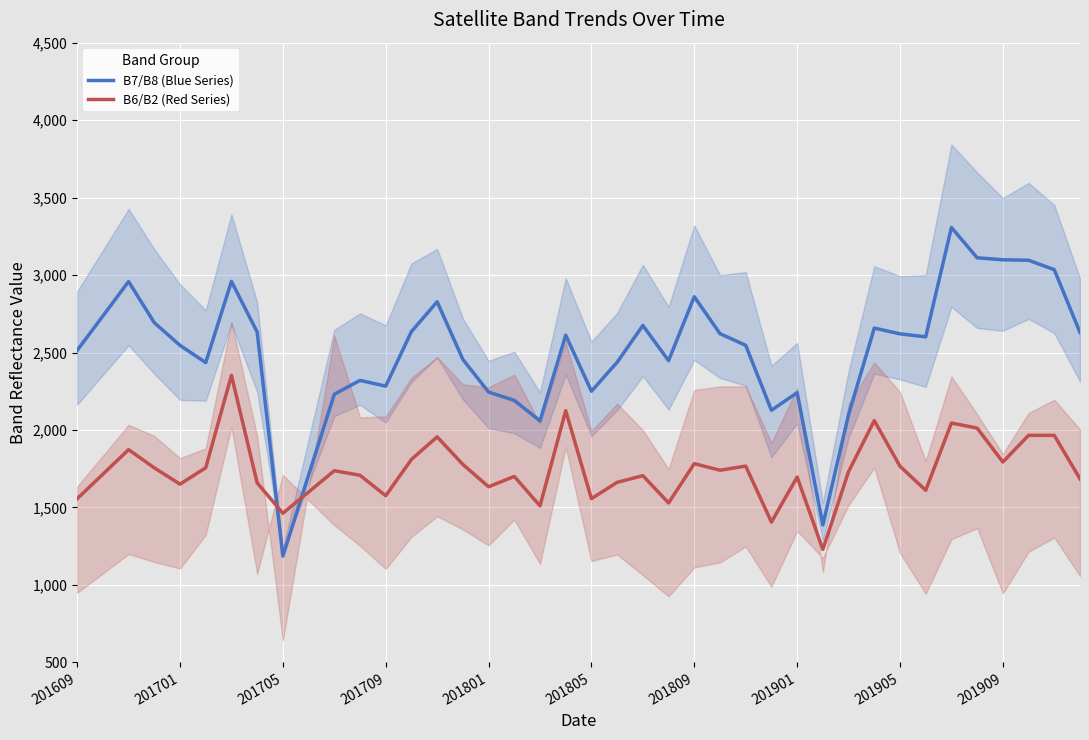

What is the value of the B6/B2 (Red Series) point at the 6th from the left?

1756.0